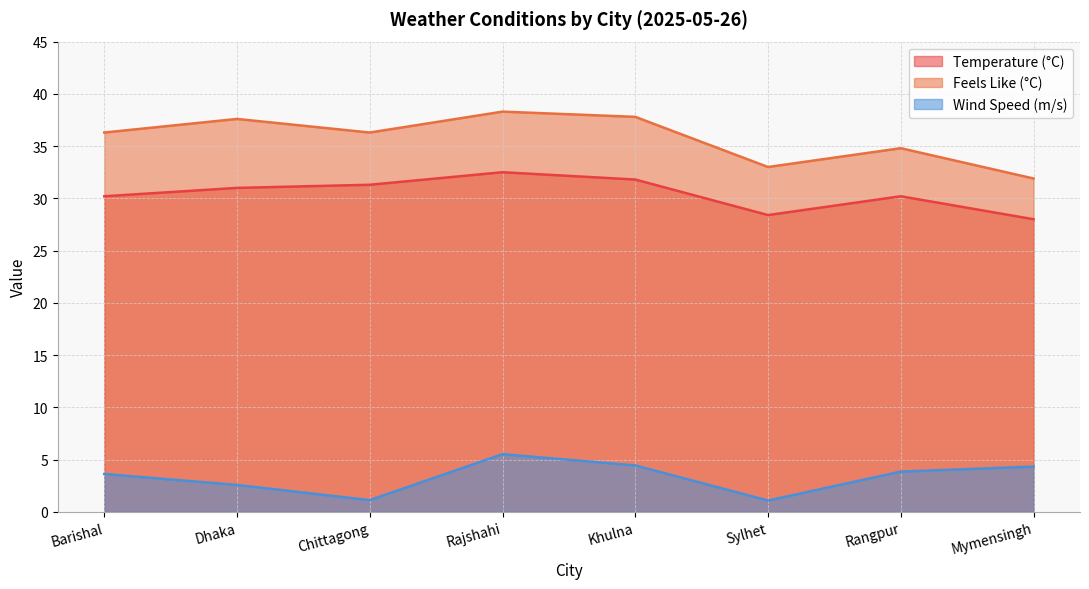

What position from the right is Rangpur?

2